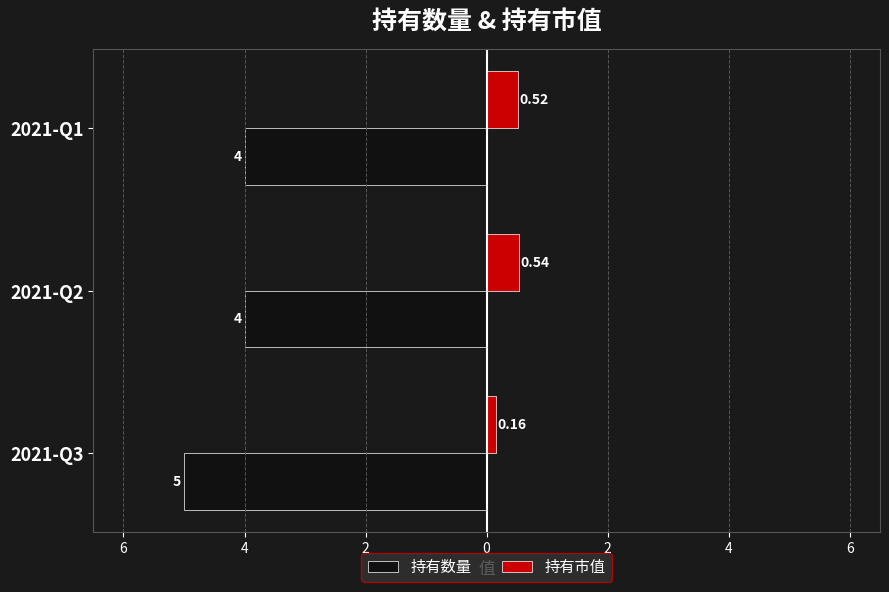

Reading left to right, list all the values displayed in this chart.

持有数量: -5.0	-4.0	-4.0
持有市值: 0.2	0.5	0.5